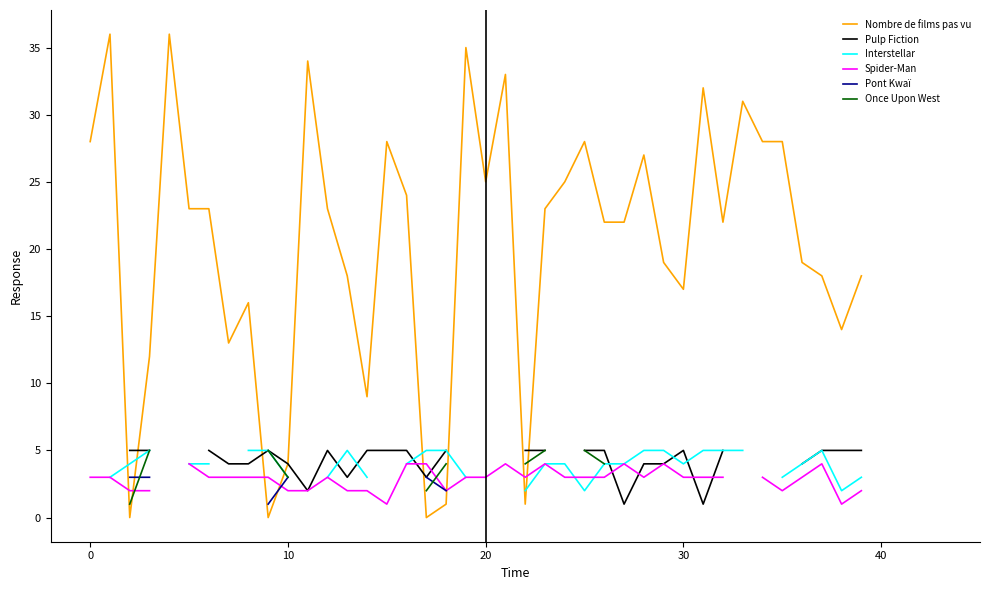

In Pulp Fiction, how many points are higher than both neighbors (excluding endpoints)?

3